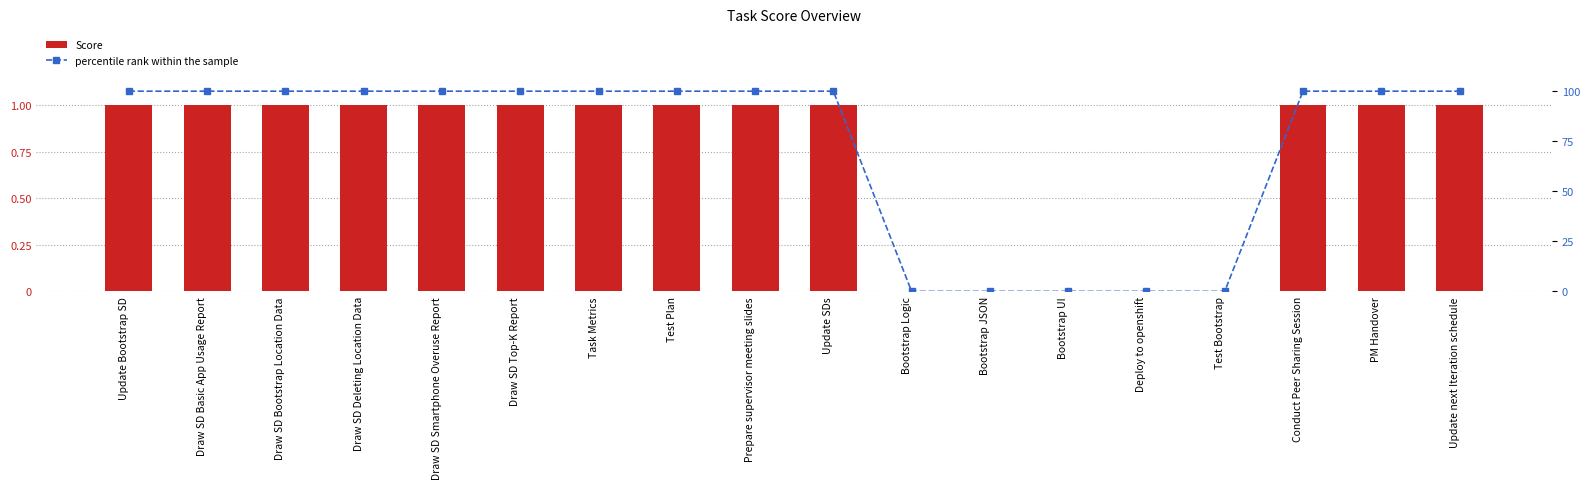

Rank the series at Update SDs from lowest to highest value.

Score, percentile rank within the sample